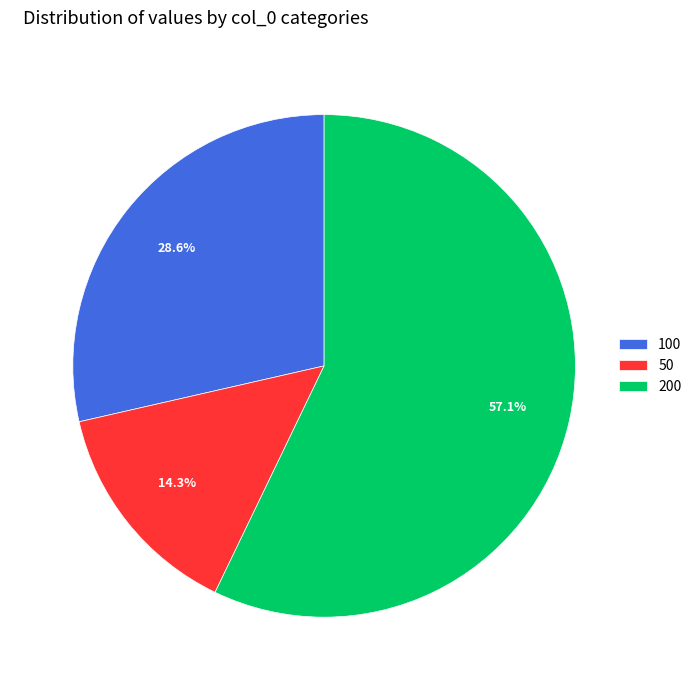

Does 50 account for over 50% of the chart?

No